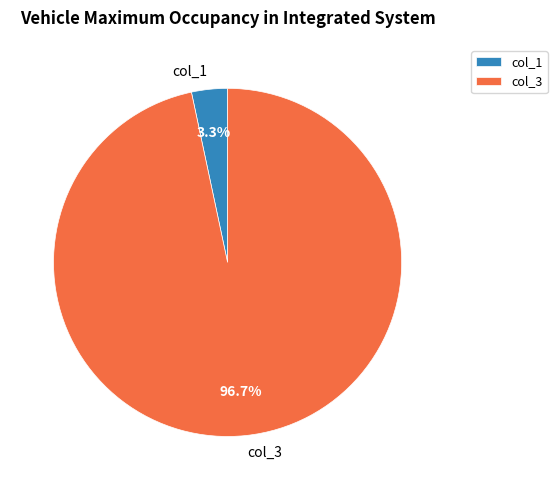

Which category has the smallest portion of the pie?

col_1